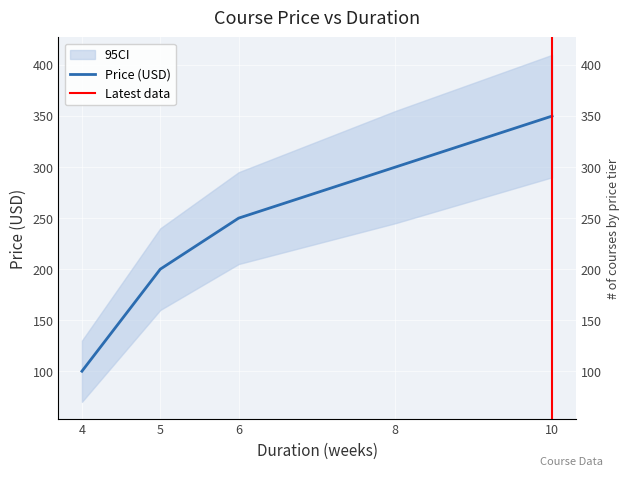

The value at 10 is 156. True or false?

False